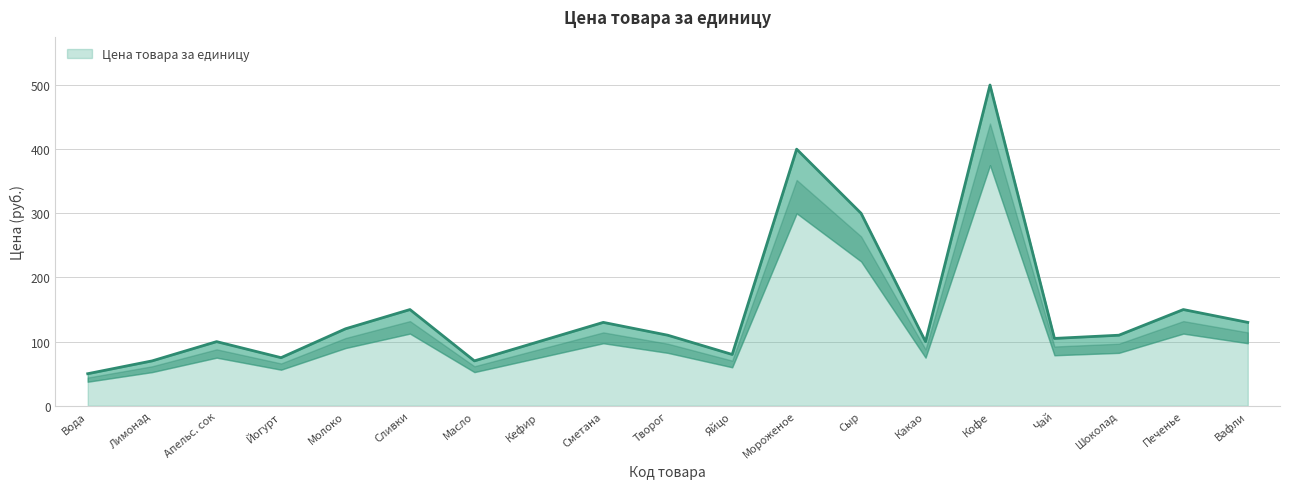

What is the minimum value for Цена товара за единицу?

50